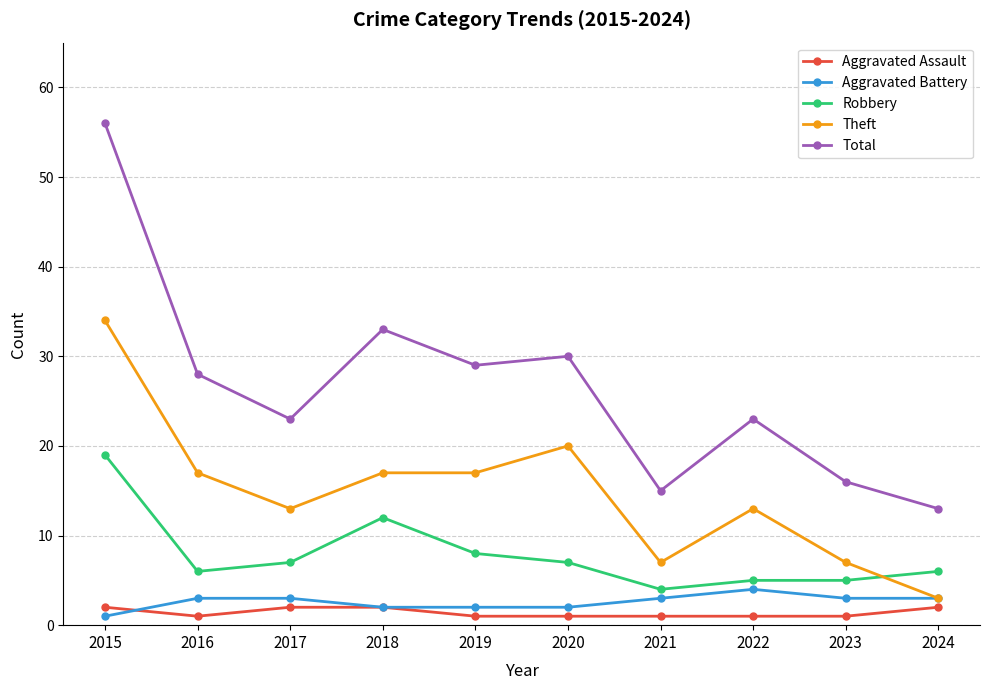

Is the value of Aggravated Battery at 2021 greater than the value of Aggravated Assault at 2024?

Yes